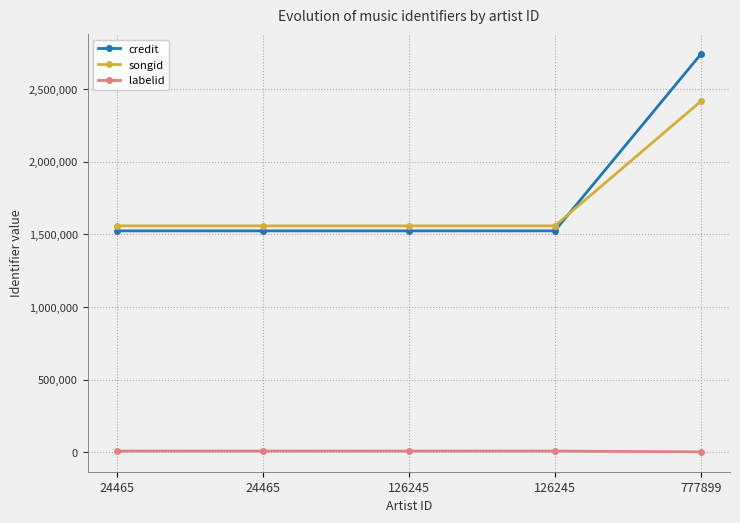

How many lines are shown in the chart?

3